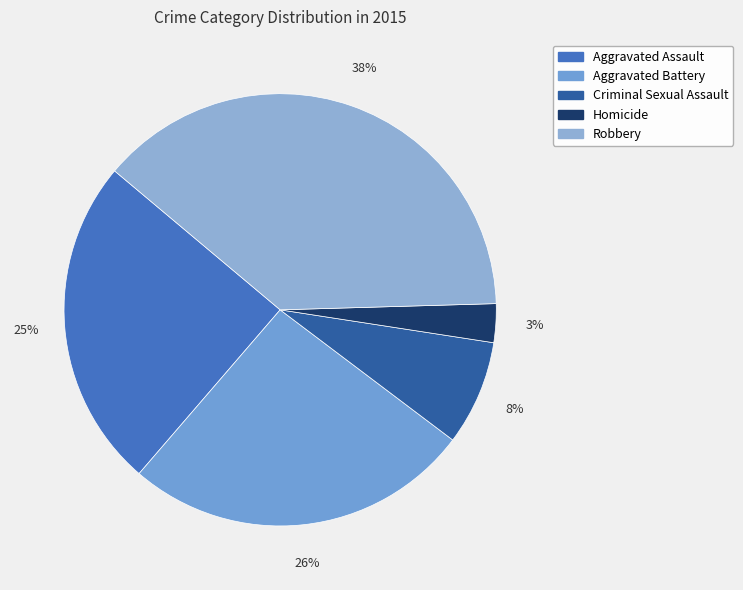

How many slices are in this pie chart?

5